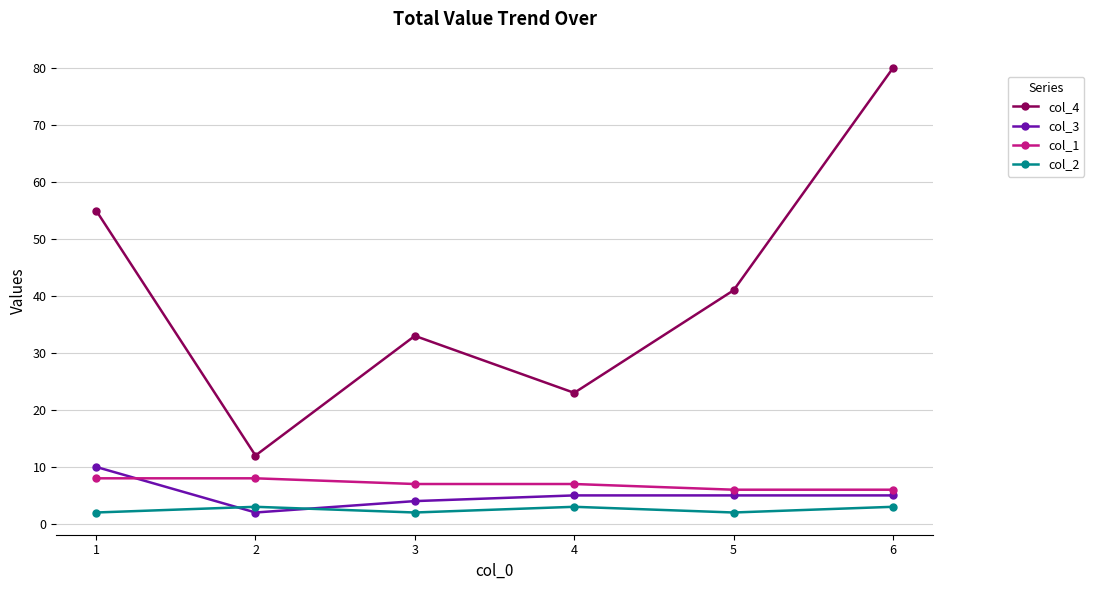

What is the sum of all col_1 values?

42